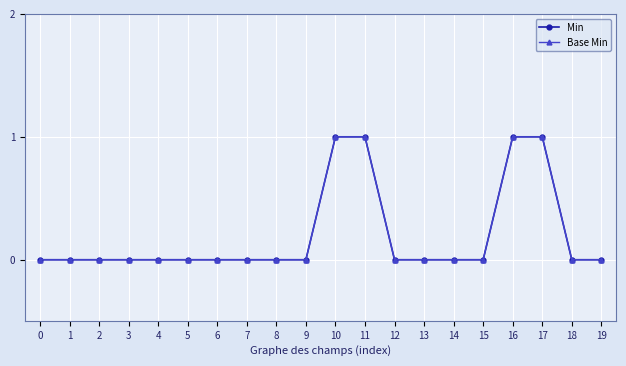

Which series has the widest spread of values?

Min